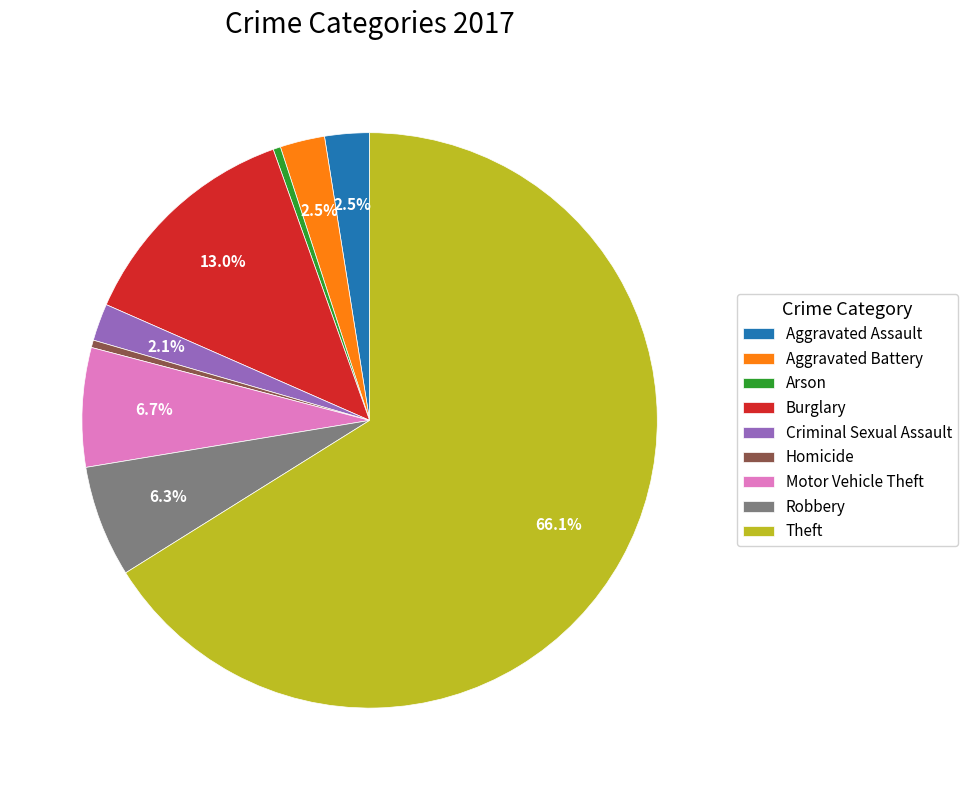

To the nearest percent, what portion does Motor Vehicle Theft represent?

7%